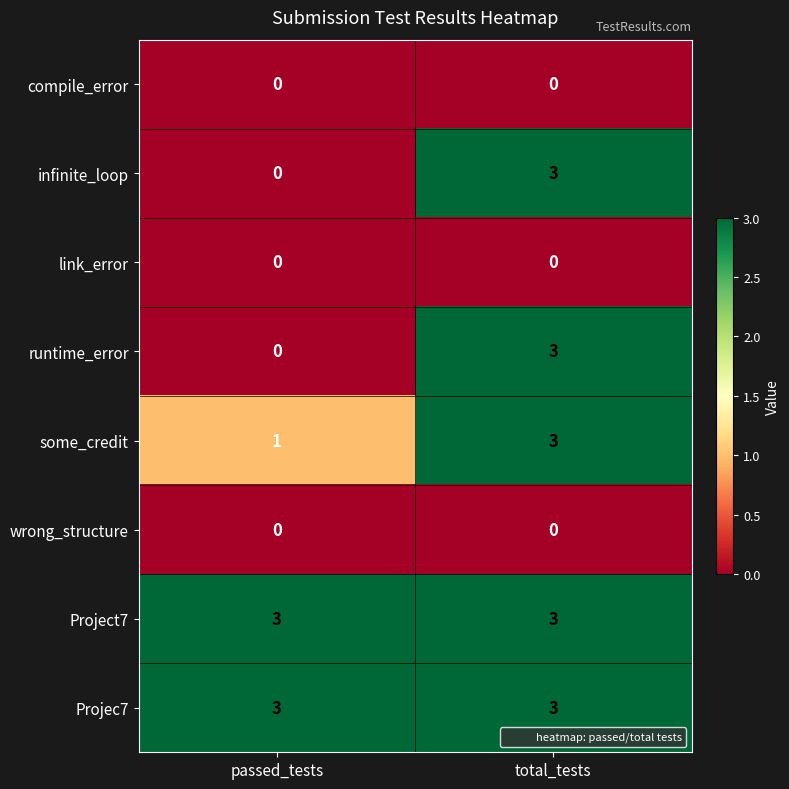

At which category is the sum across all series the highest?

total_tests